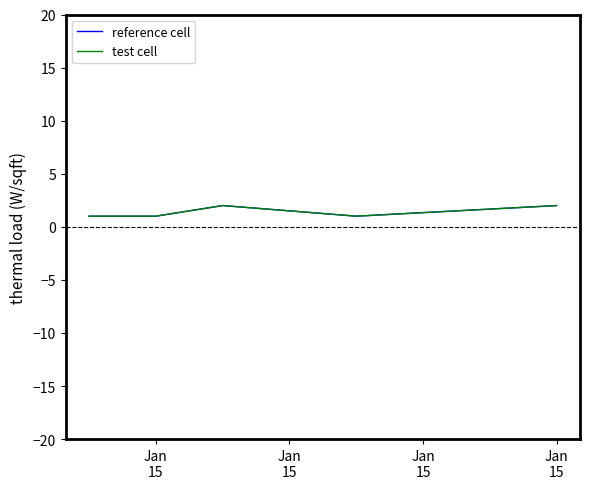

Is this an area chart (filled region under the line)?

No